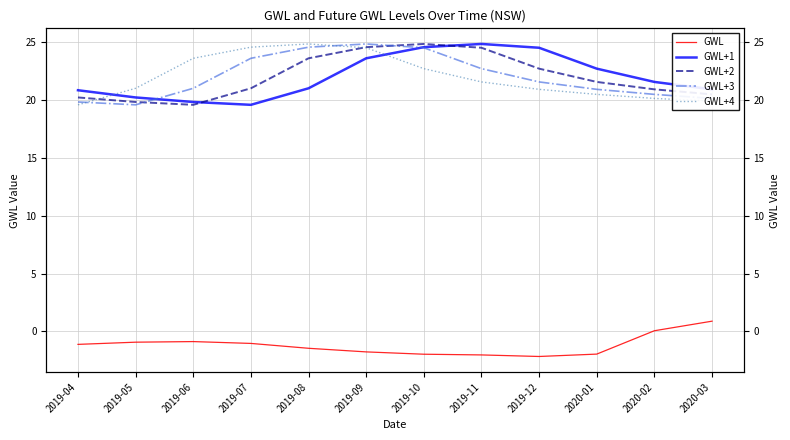

What is the approximate value of GWL+2 at 2019-08?

23.6